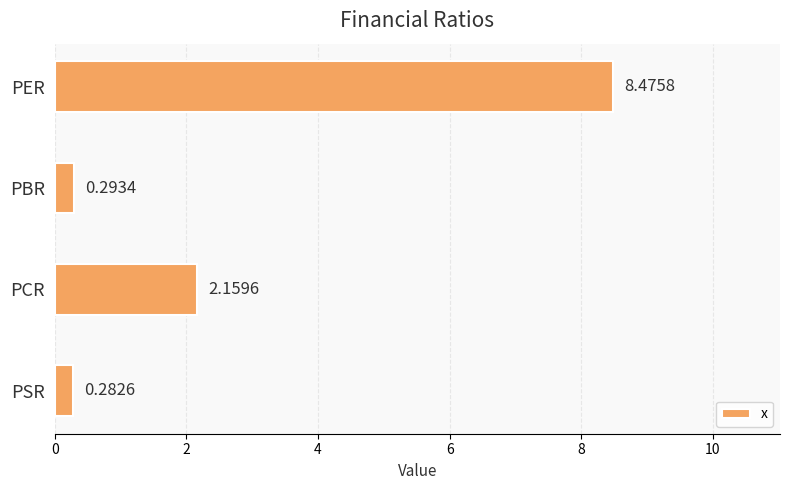

Between PBR and PSR, which is larger?

PBR